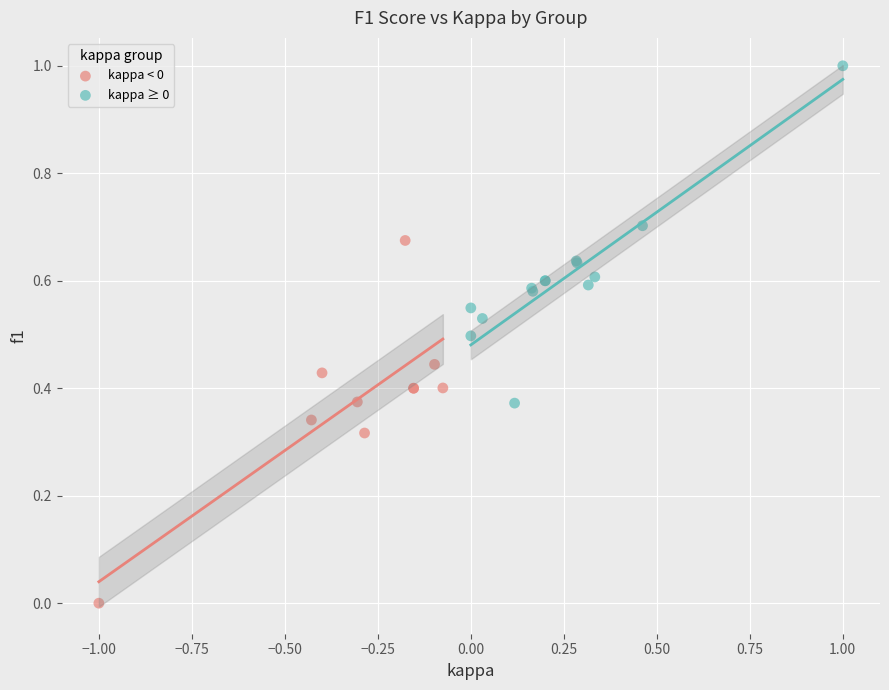

Which series reaches the minimum Y coordinate?

kappa < 0